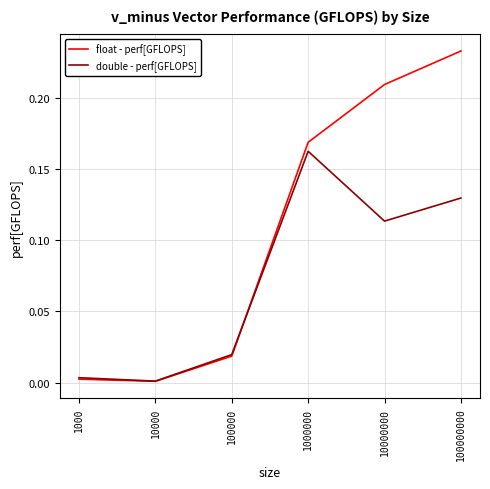

The value of float - perf[GFLOPS] at 1000 is 0.0. True or false?

True